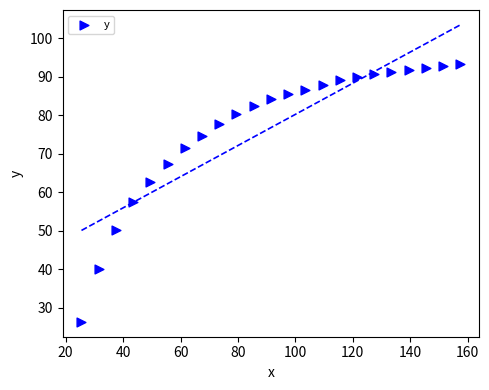

What is the range of Y values (max minus min)?

66.9